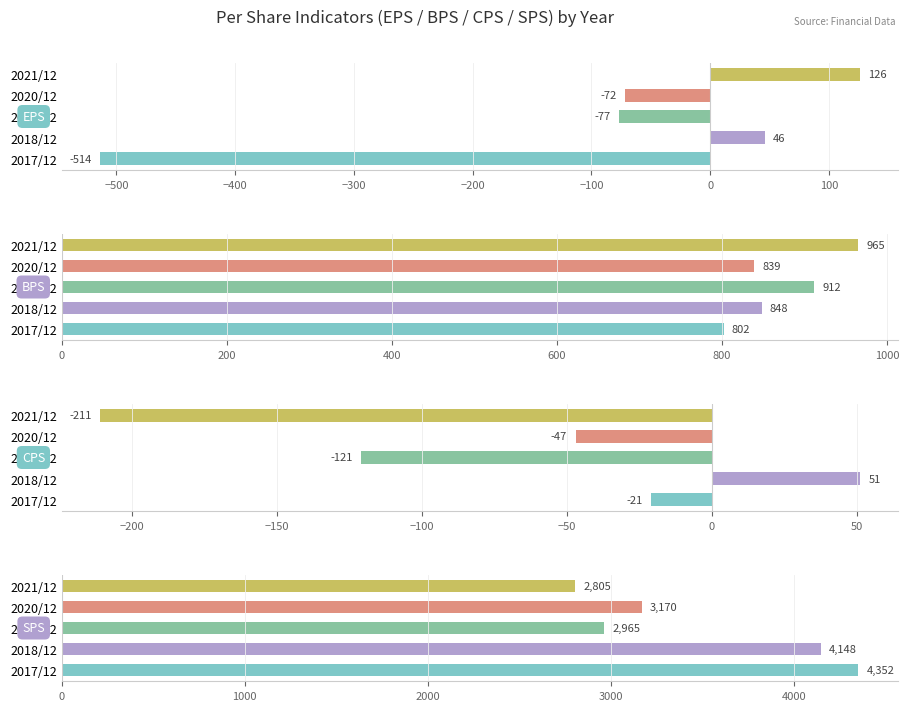

Reading left to right, transcribe all the data shown in this chart.

EPS: −600=-514	−500=46	−400=-77	−300=-72	−200=126
BPS: −600=802	−500=848	−400=912	−300=839	−200=965
CPS: −600=-21	−500=51	−400=-121	−300=-47	−200=-211
SPS: −600=4352	−500=4148	−400=2965	−300=3170	−200=2805